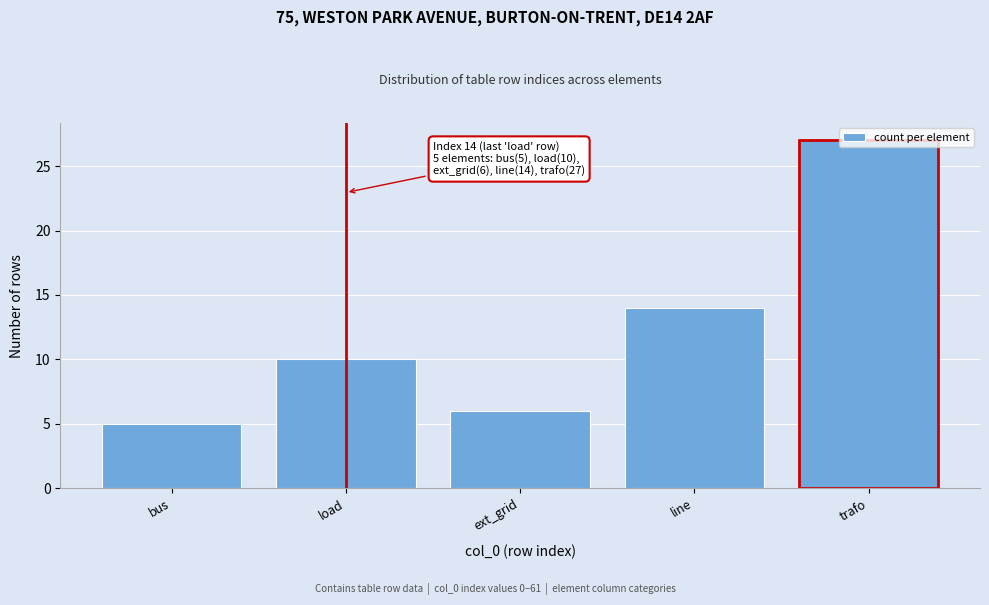

List the labels in order of value, largest first.

trafo, line, load, ext_grid, bus